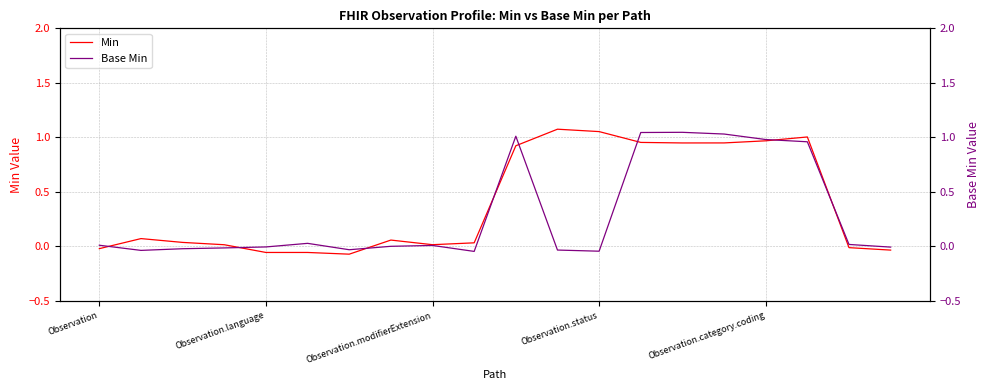

What are all the series names shown in the legend?

Min, Base Min